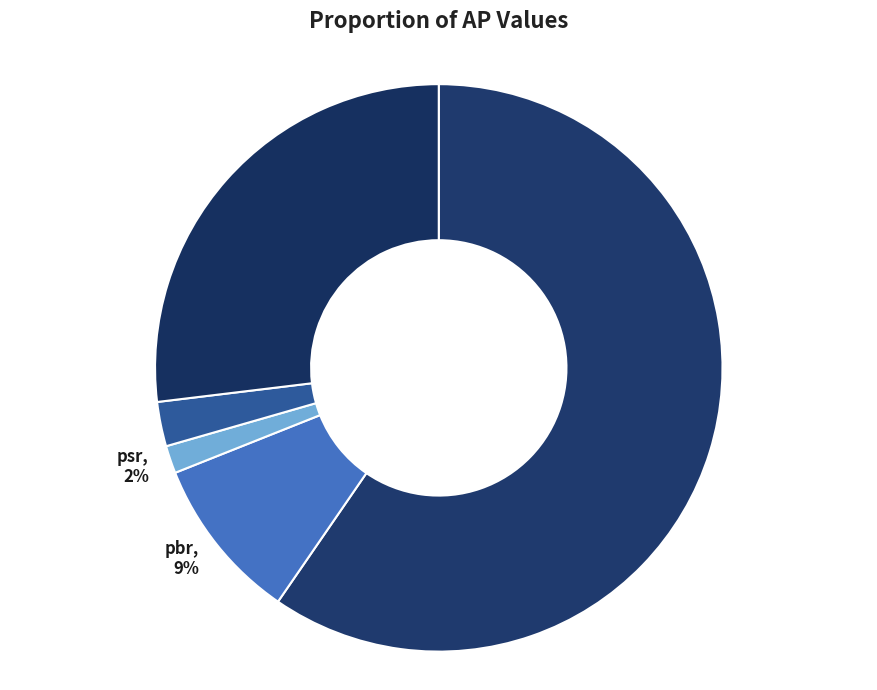

Rank the categories by value from lowest to highest.

psr, ev_revenue, pbr, ev_ebitda, per